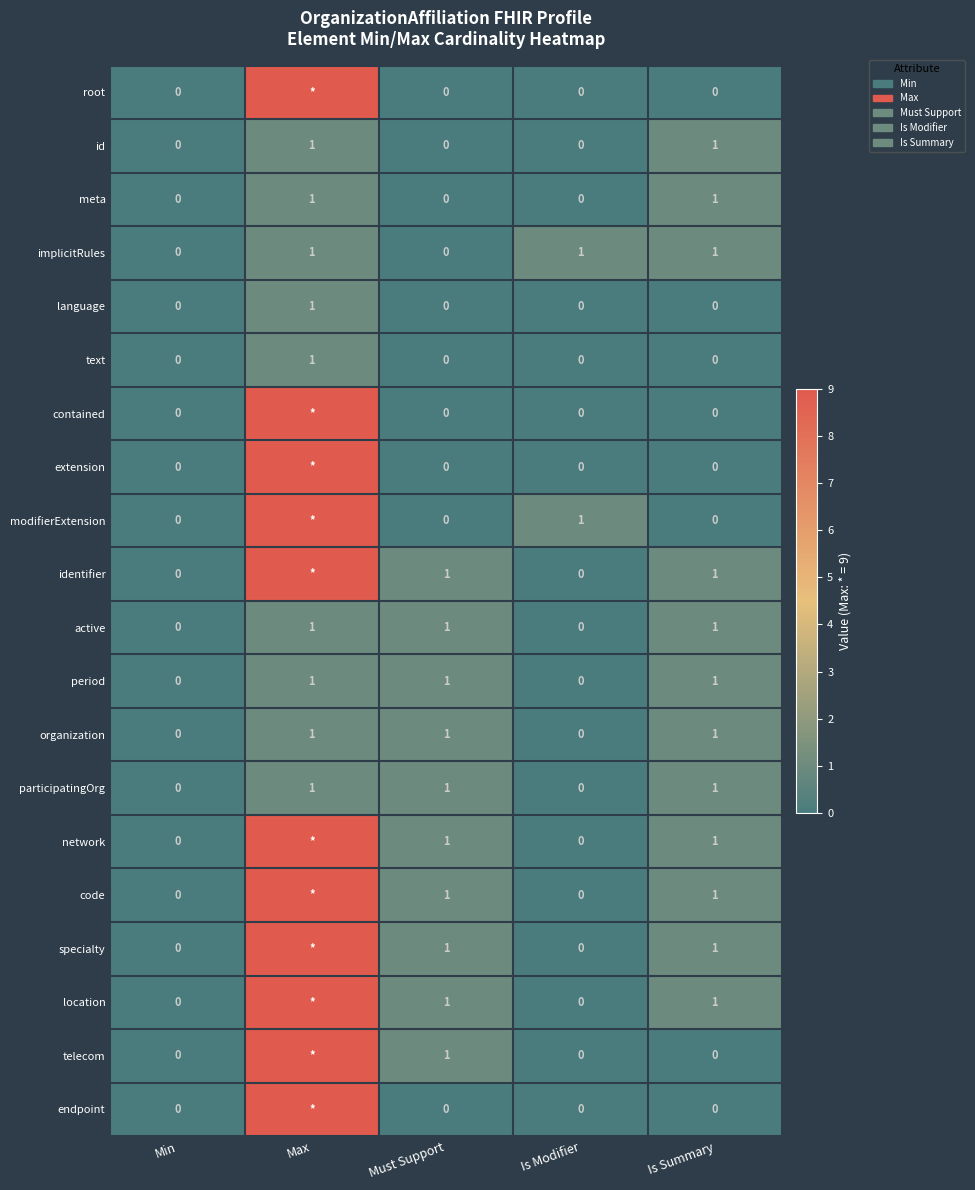

Is it true that organization equals -1 at Is Modifier?

False